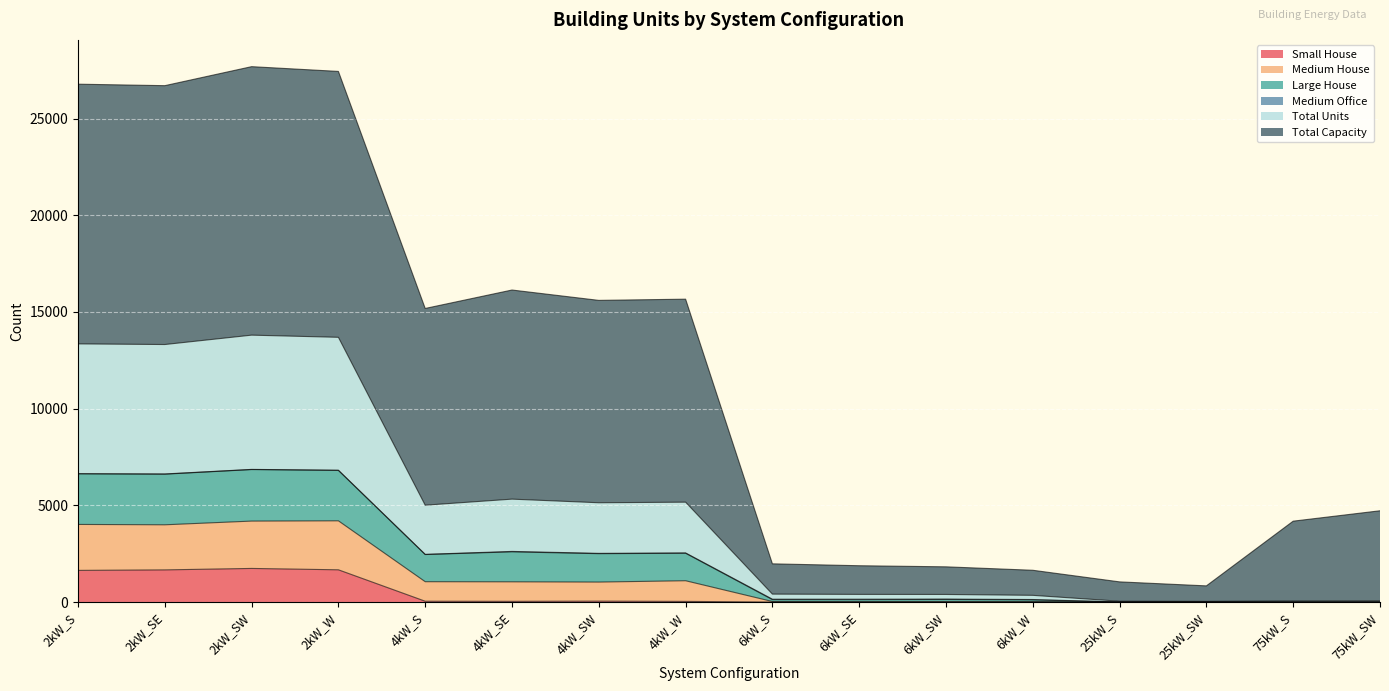

What is the maximum value for Small House?

1738